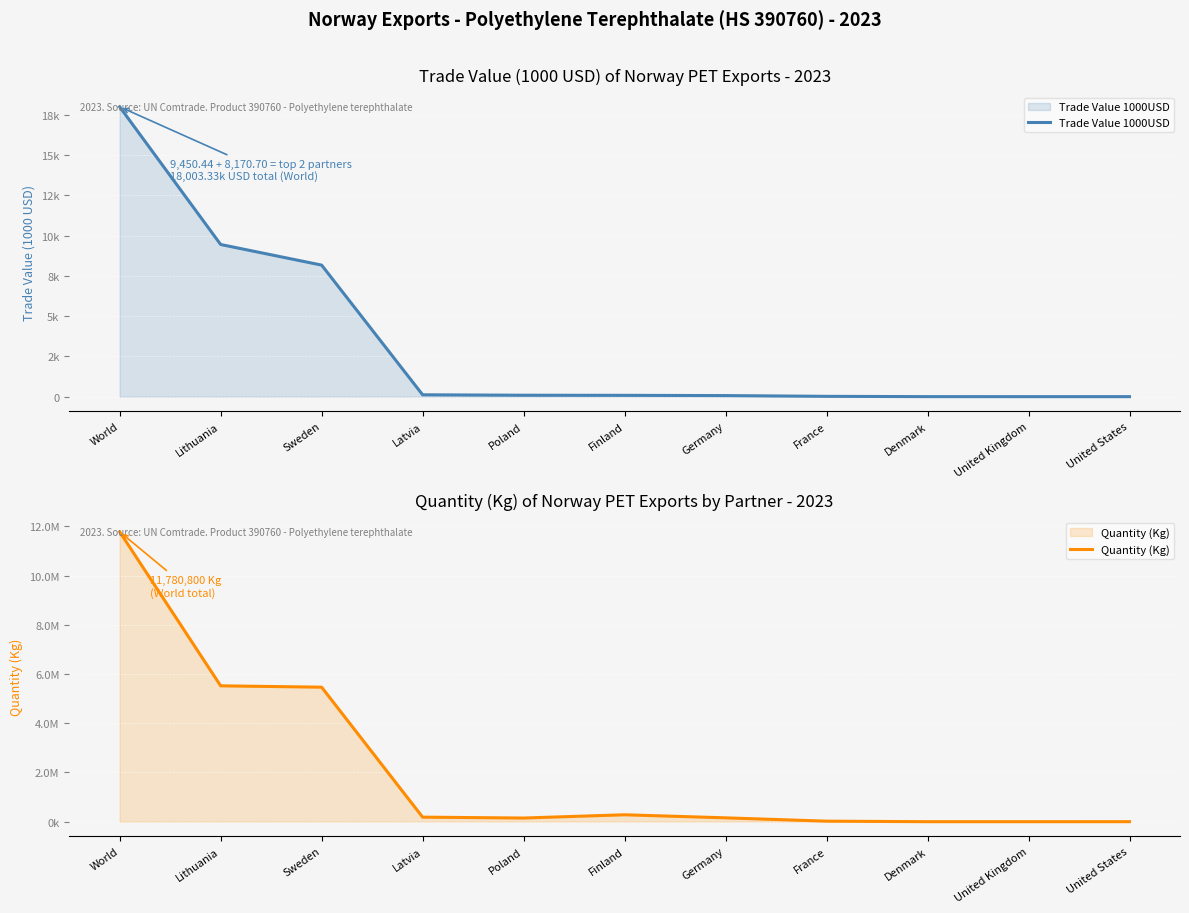

Which has a higher value, Sweden or Lithuania?

Lithuania